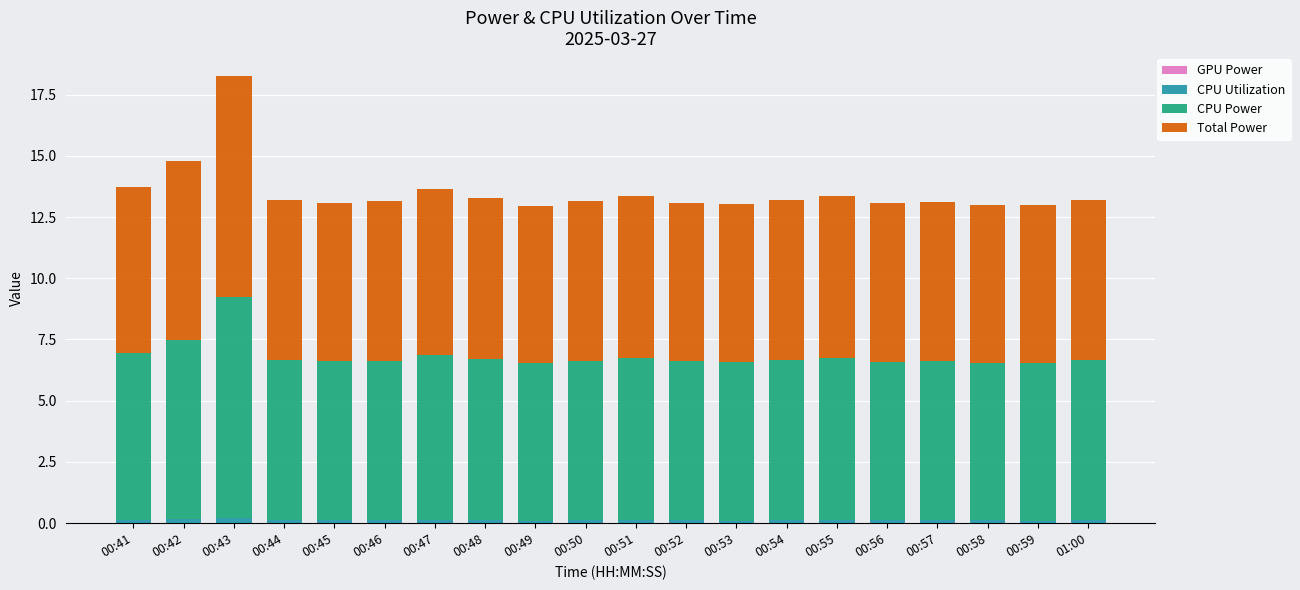

True or false: CPU Utilization has a value of 0.1 at 00:50.

True